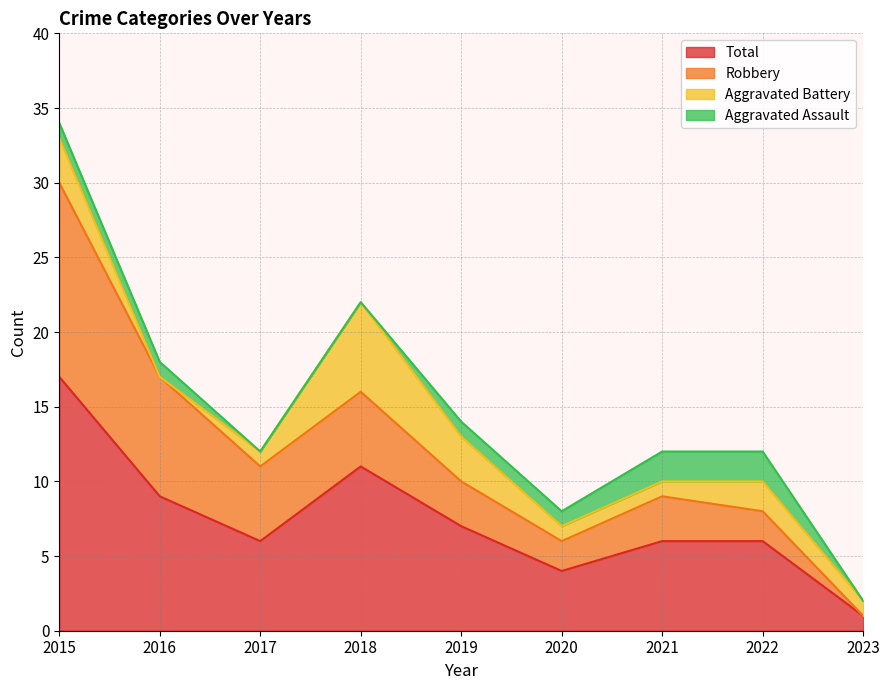

What is the total value across all series at 2018?

22